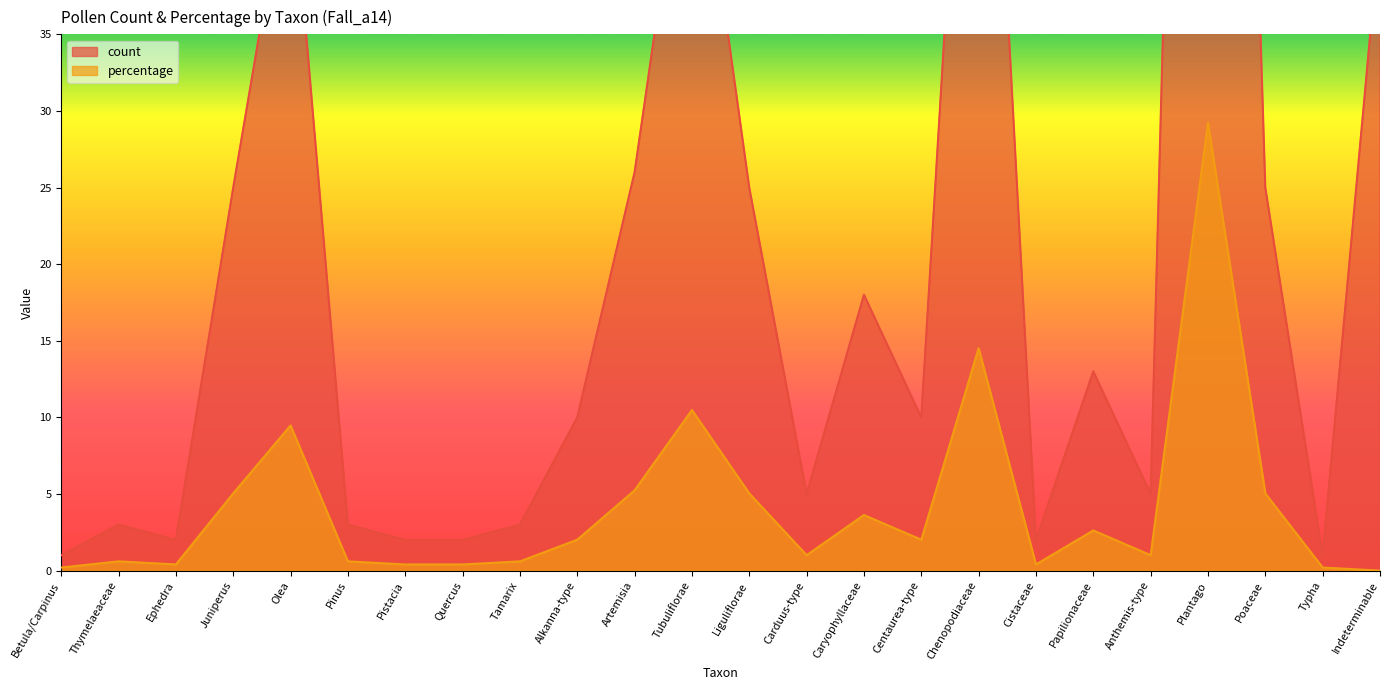

How many data points does each series have?

24